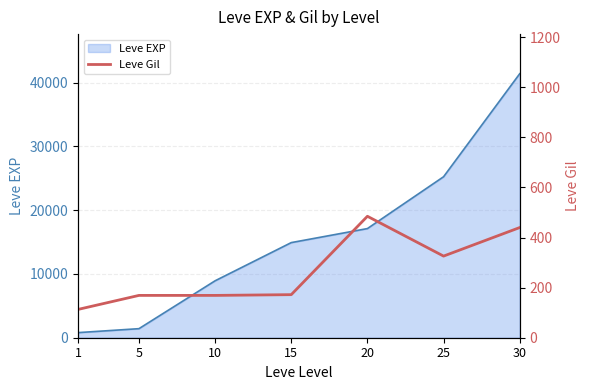

Where is the first local minimum?

25